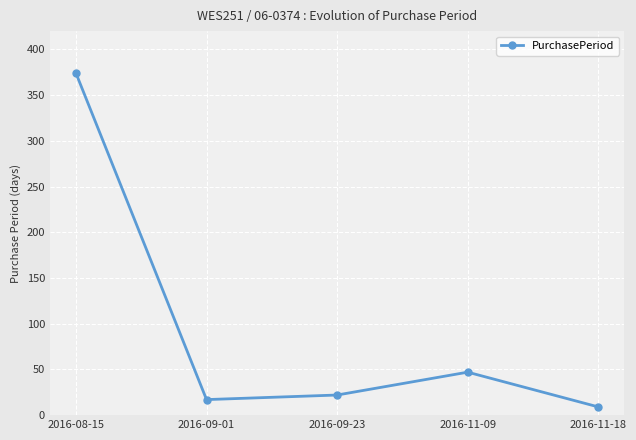

What is the value of the 4th point from the left?

47